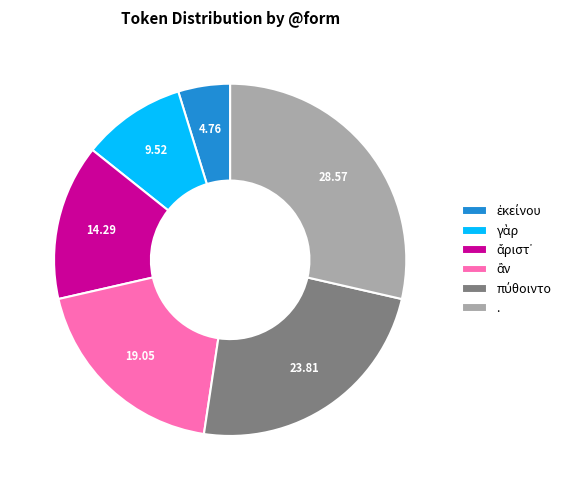

How many segments does this pie chart have?

6